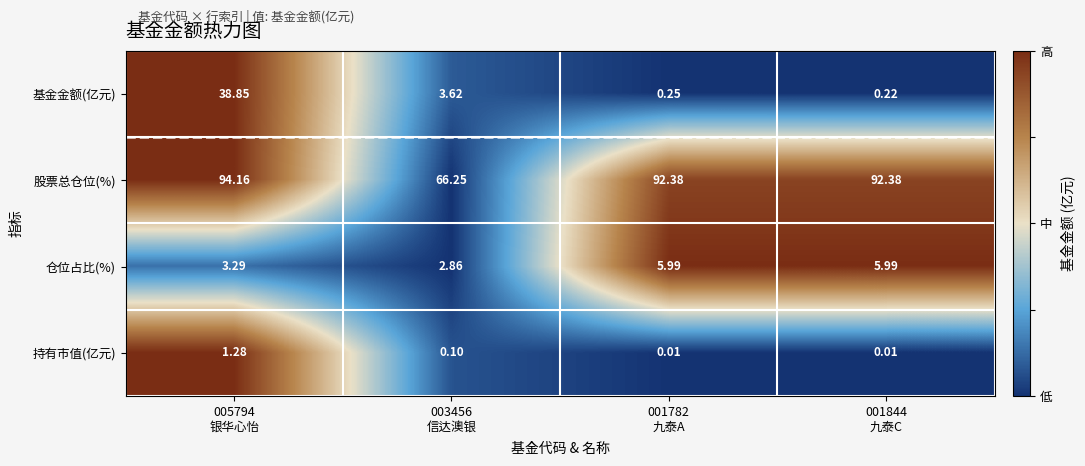

Which series has the largest total across all categories?

股票总仓位(%)